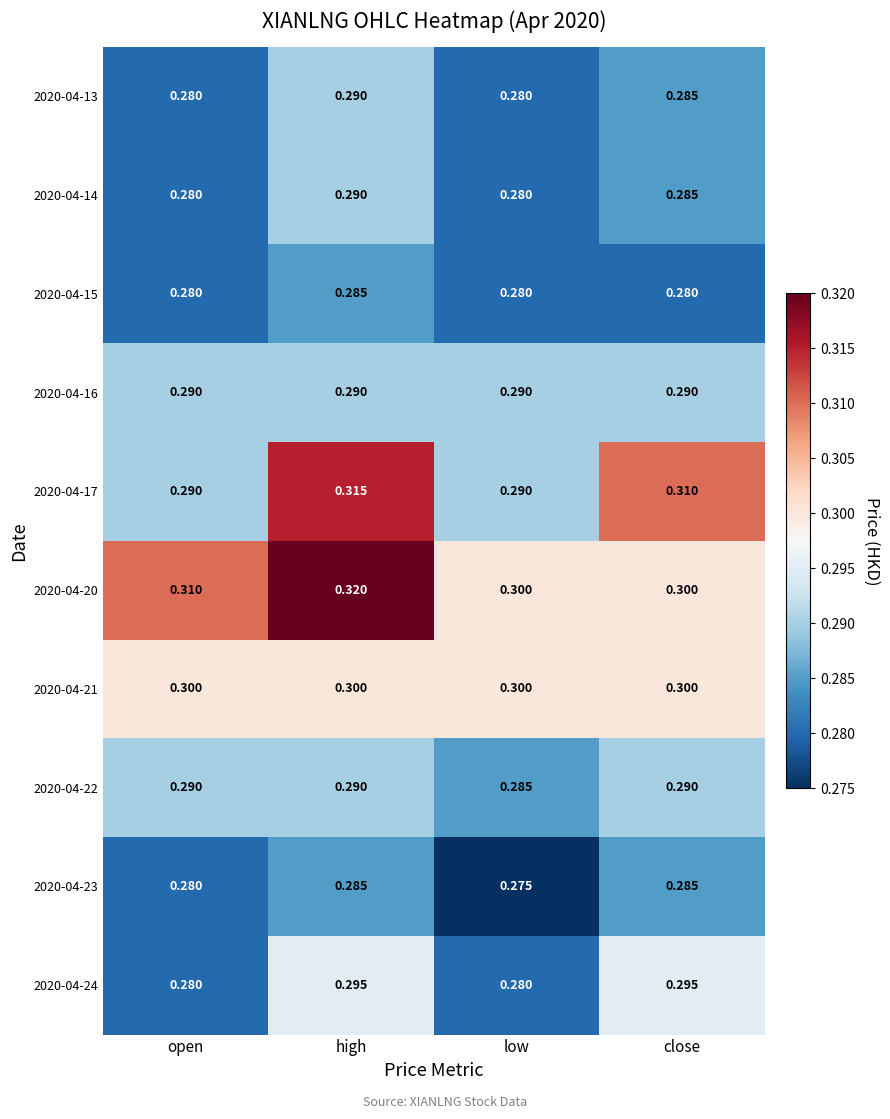

What is the smallest value displayed?

0.3